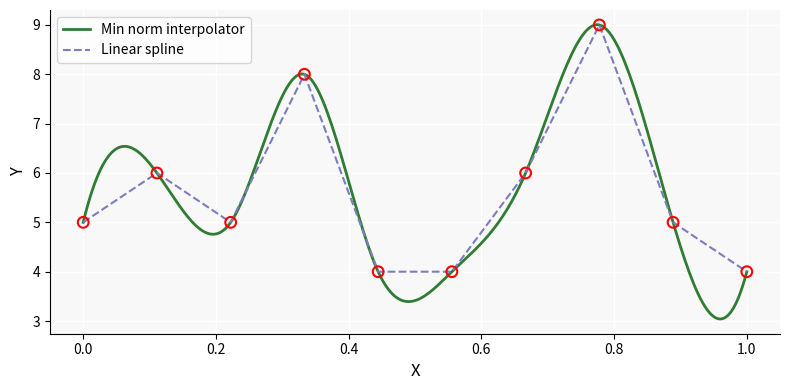

Which series reaches the maximum Y coordinate?

Min norm interpolator